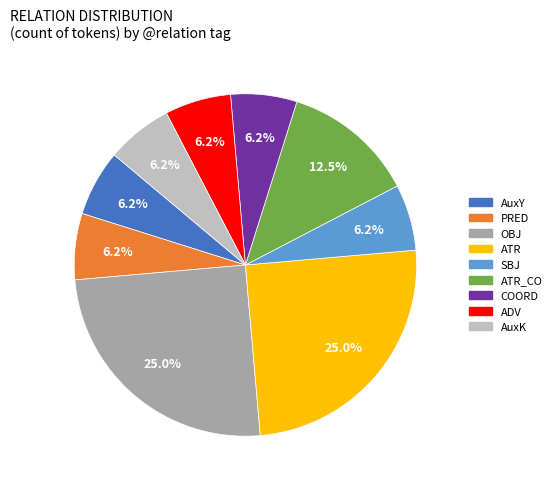

Is there any slice that represents more than half of the pie?

No